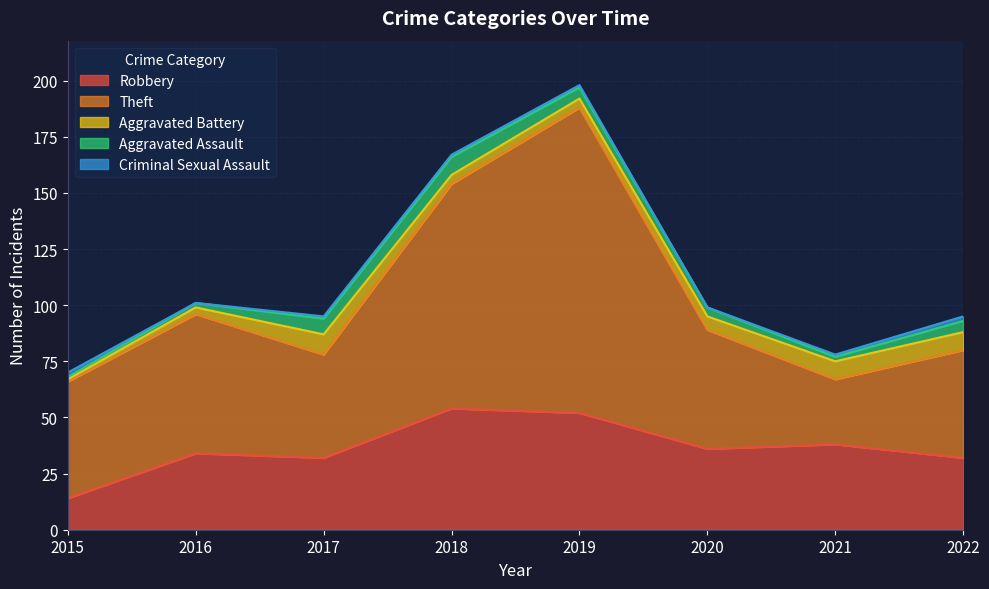

Reading right to left, extract all data points from this chart.

Robbery: 2022=32	2021=38	2020=36	2019=52	2018=54	2017=32	2016=34	2015=14
Theft: 2022=48	2021=29	2020=53	2019=136	2018=100	2017=46	2016=62	2015=52
Aggravated Battery: 2022=8	2021=8	2020=6	2019=4	2018=4	2017=9	2016=3	2015=1
Aggravated Assault: 2022=5	2021=2	2020=4	2019=5	2018=8	2017=7	2016=2	2015=1
Criminal Sexual Assault: 2022=2	2021=1	2020=0	2019=1	2018=1	2017=1	2016=0	2015=2